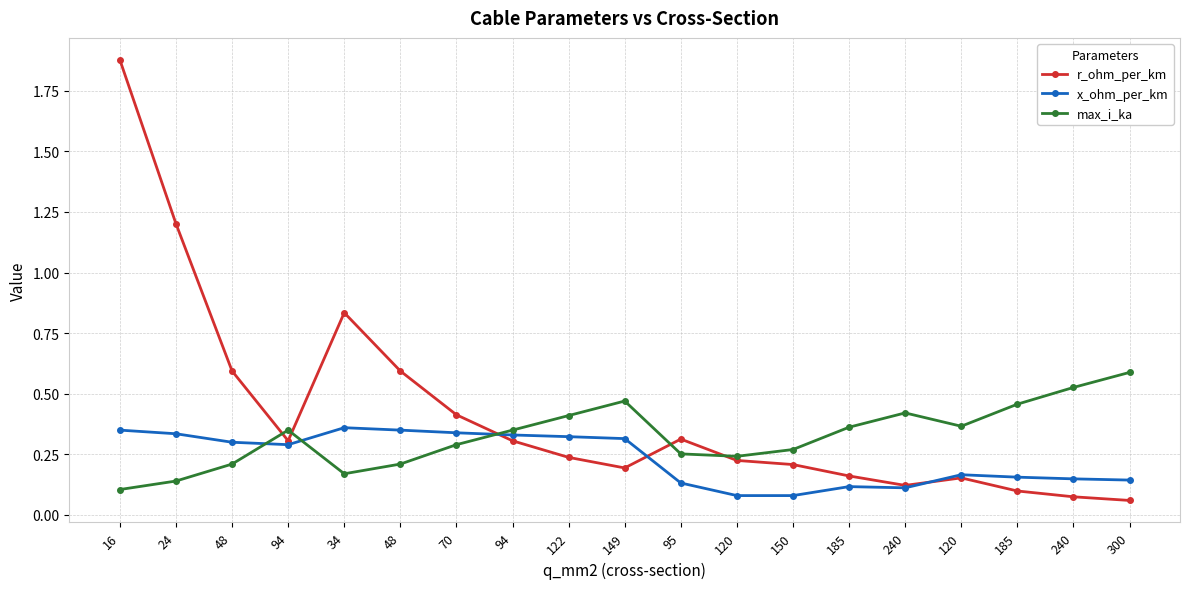

Does the chart have visible grid lines?

Yes